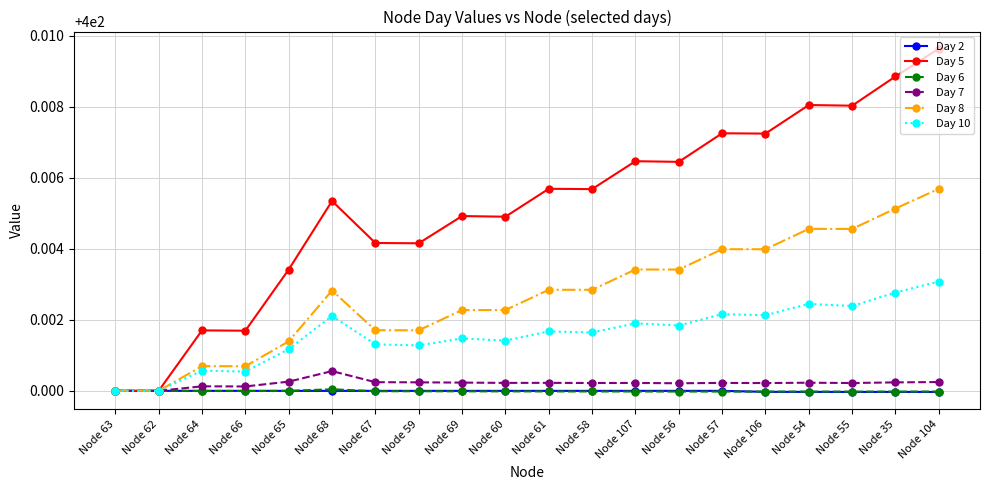

How many lines are shown in the chart?

6